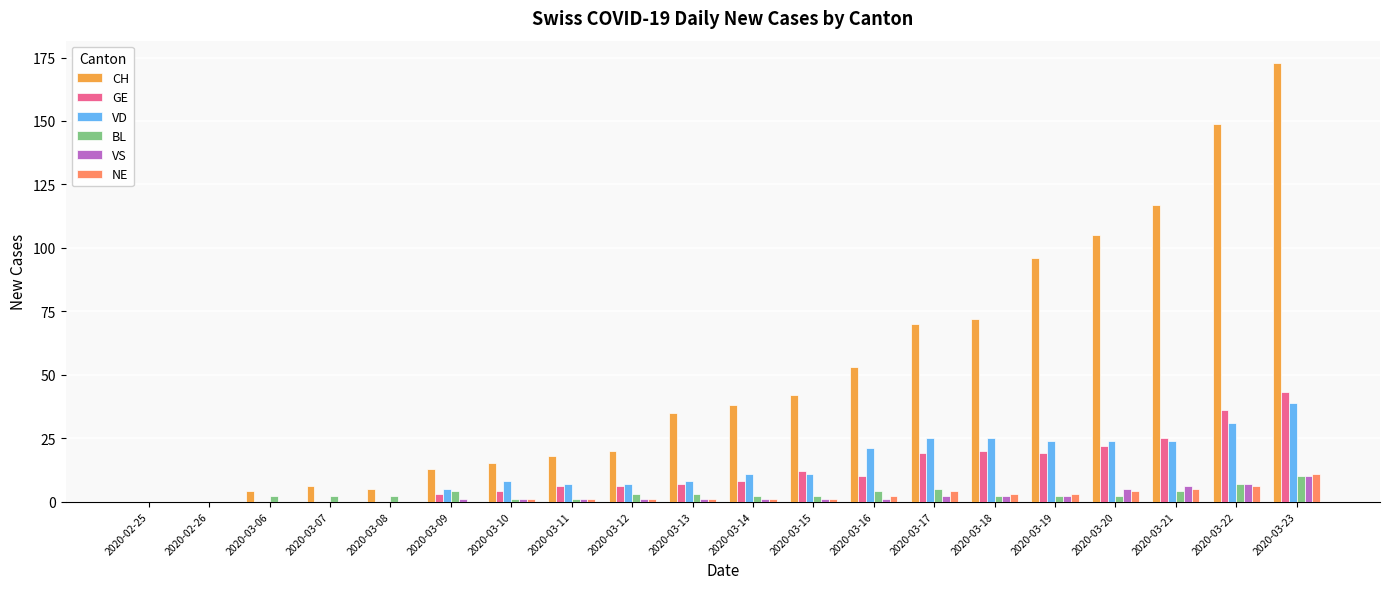

Which category has the highest value in the CH series?

2020-03-23